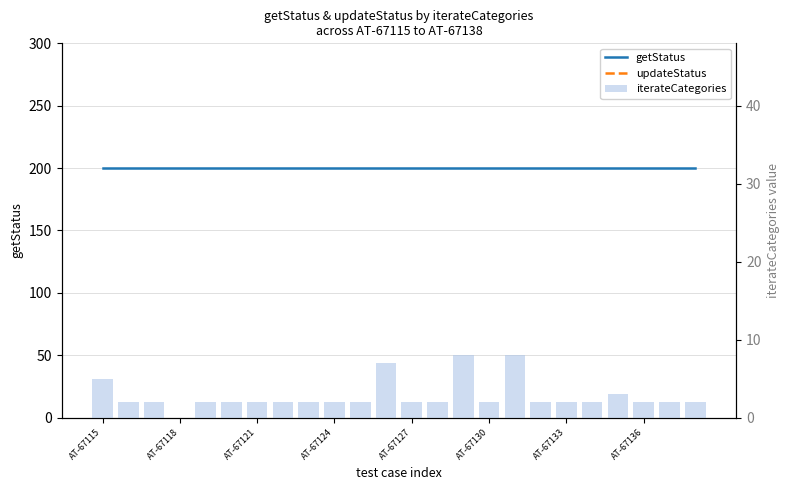

How many groups of bars are there?

24